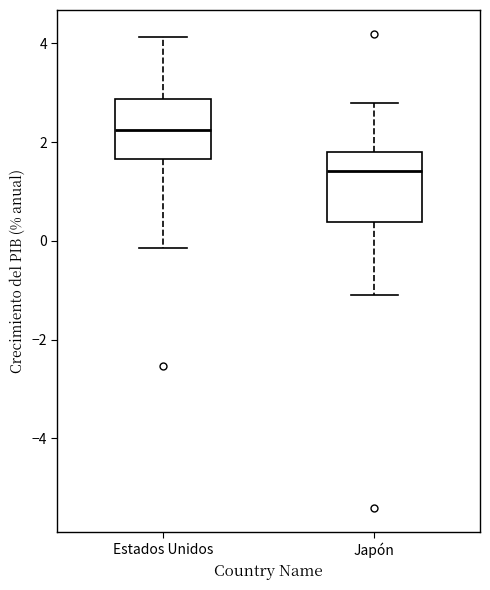

Where is the lower edge of the box for Estados Unidos on the y-axis? The values are not printed on the chart, so give them approximately, as read against the axis.

1.6